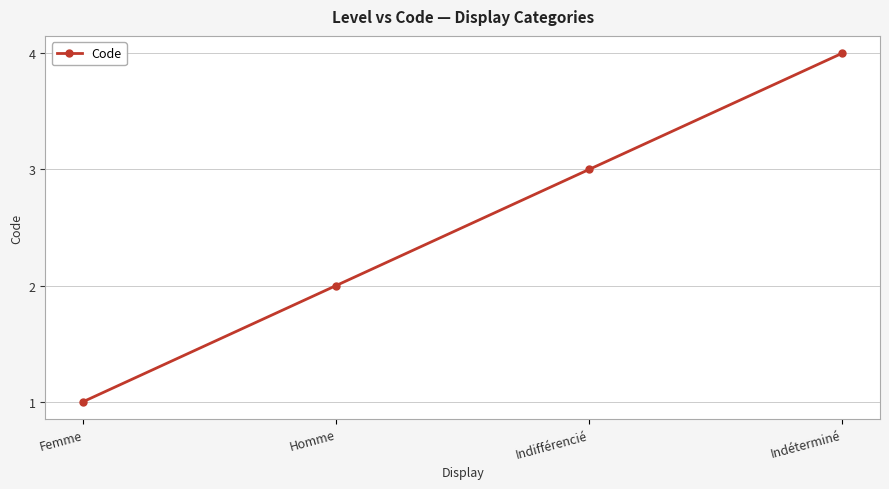

True or false: the data shows 1 at Indifférencié.

False